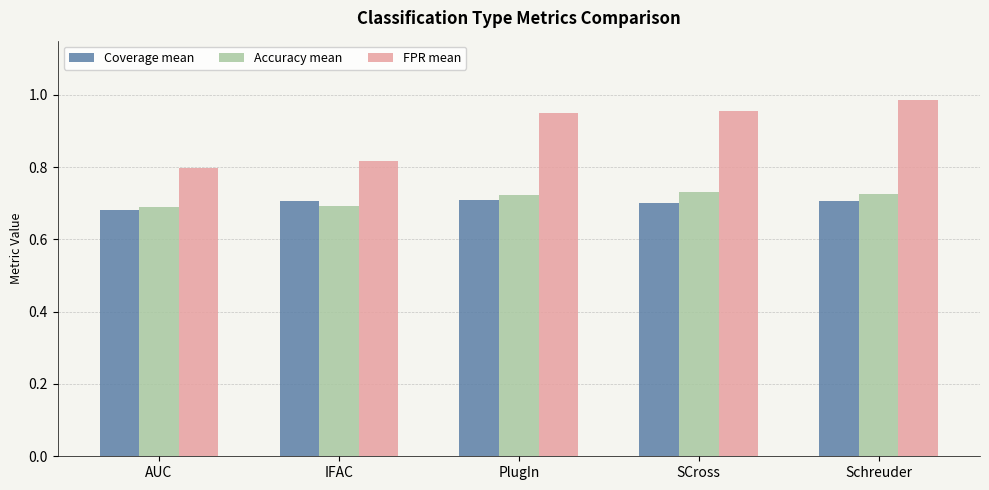

What is the total value across all series at AUC?

2.2